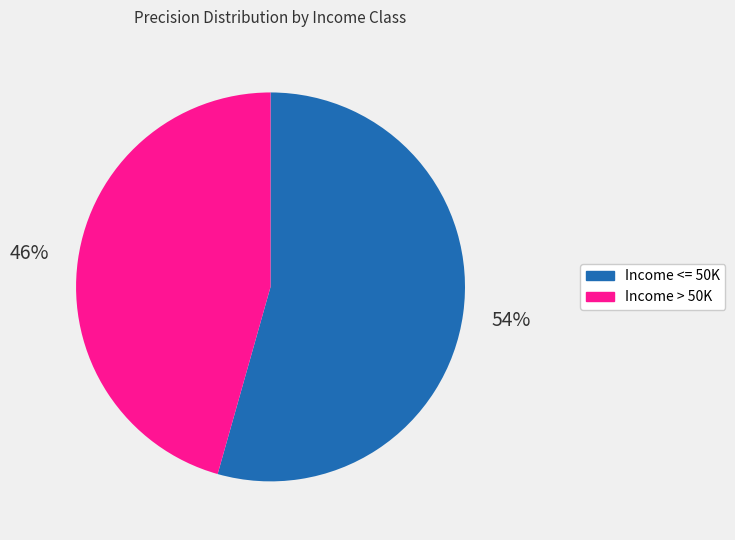

Between Income > 50K and Income <= 50K, which is larger?

Income <= 50K